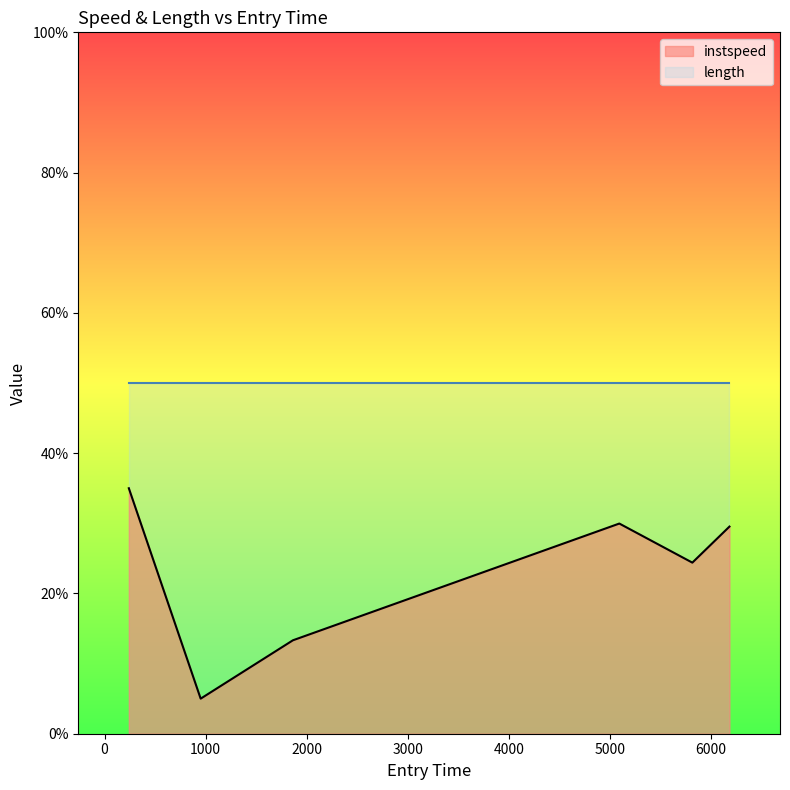

The value at 5813.607752732421 is 24.4. True or false?

True